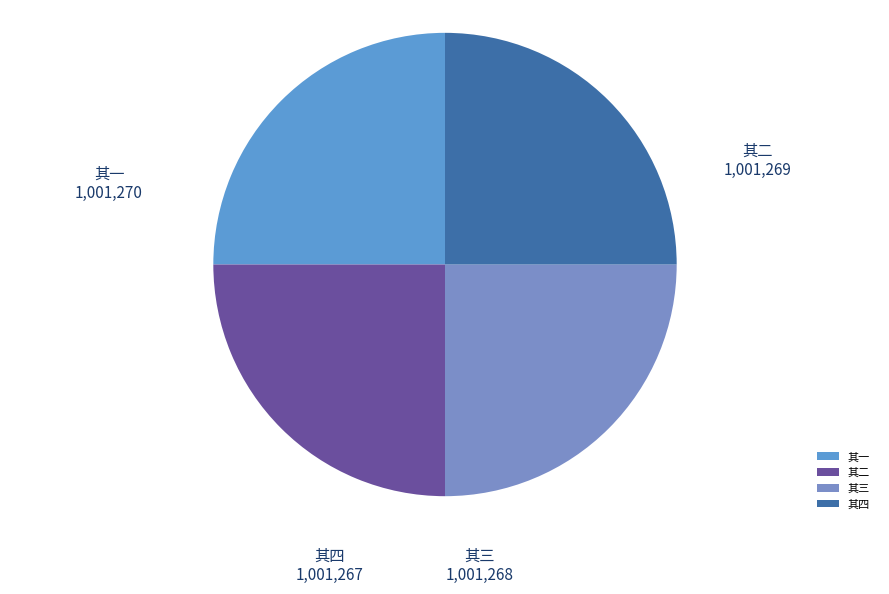

Is it true that 其一 is 25% of the pie?

True